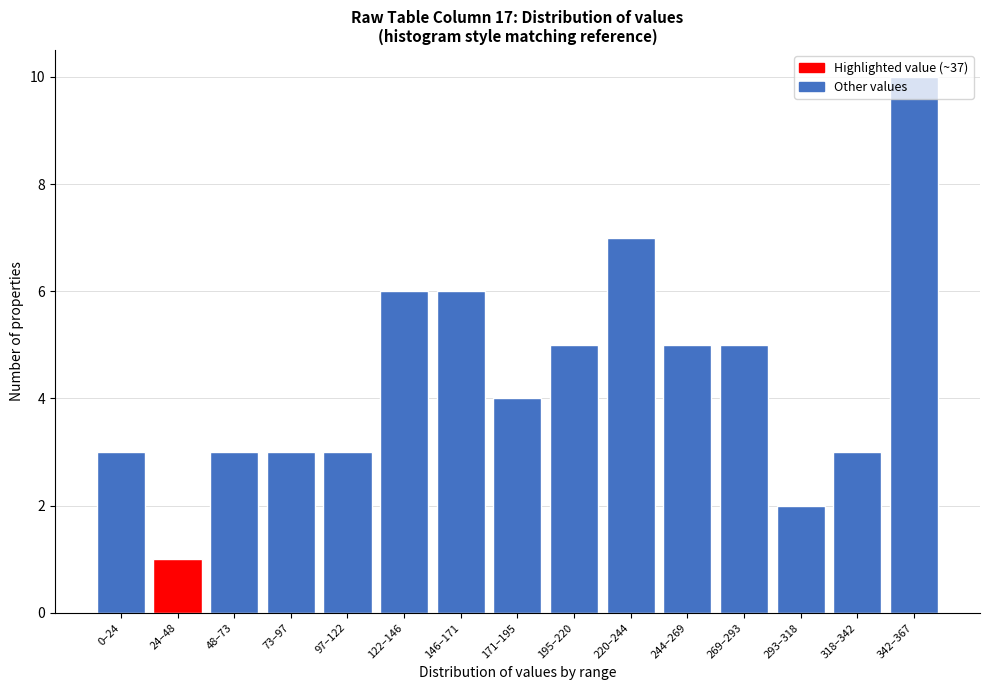

What is the maximum value shown in the chart?

10